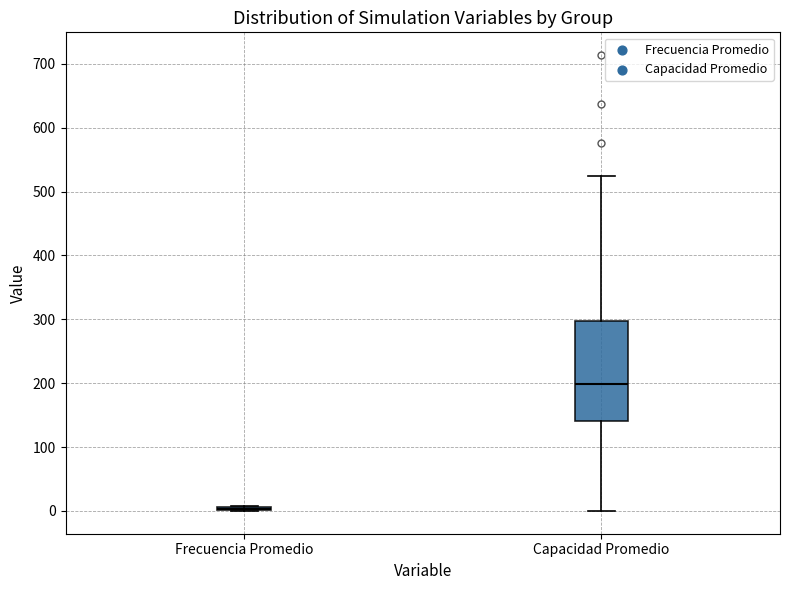

Where is the lower edge of the box for Capacidad Promedio on the y-axis? The values are not printed on the chart, so give them approximately, as read against the axis.

140